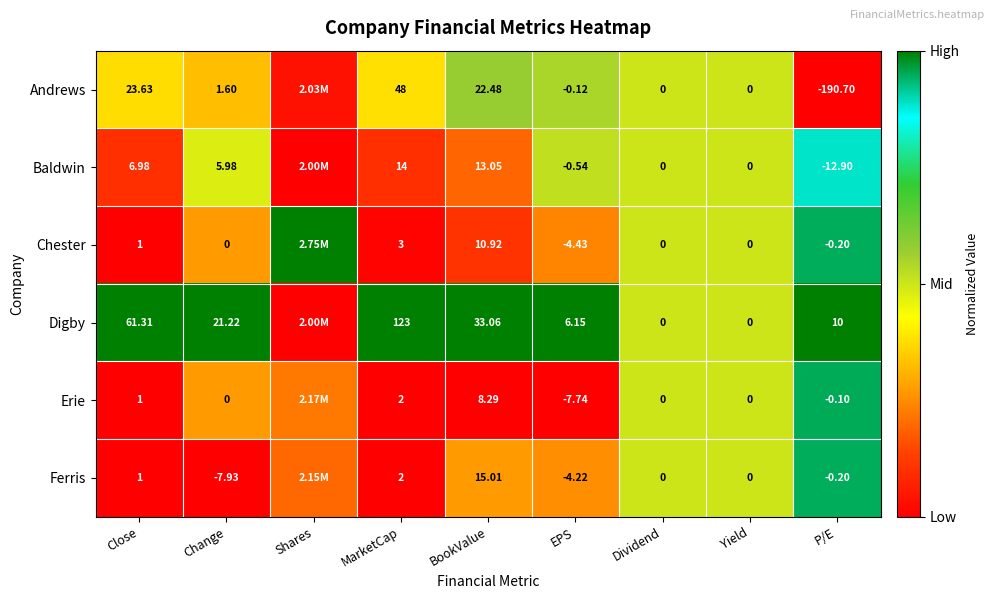

Is the value of Digby at BookValue greater than the value of Erie at P/E?

Yes